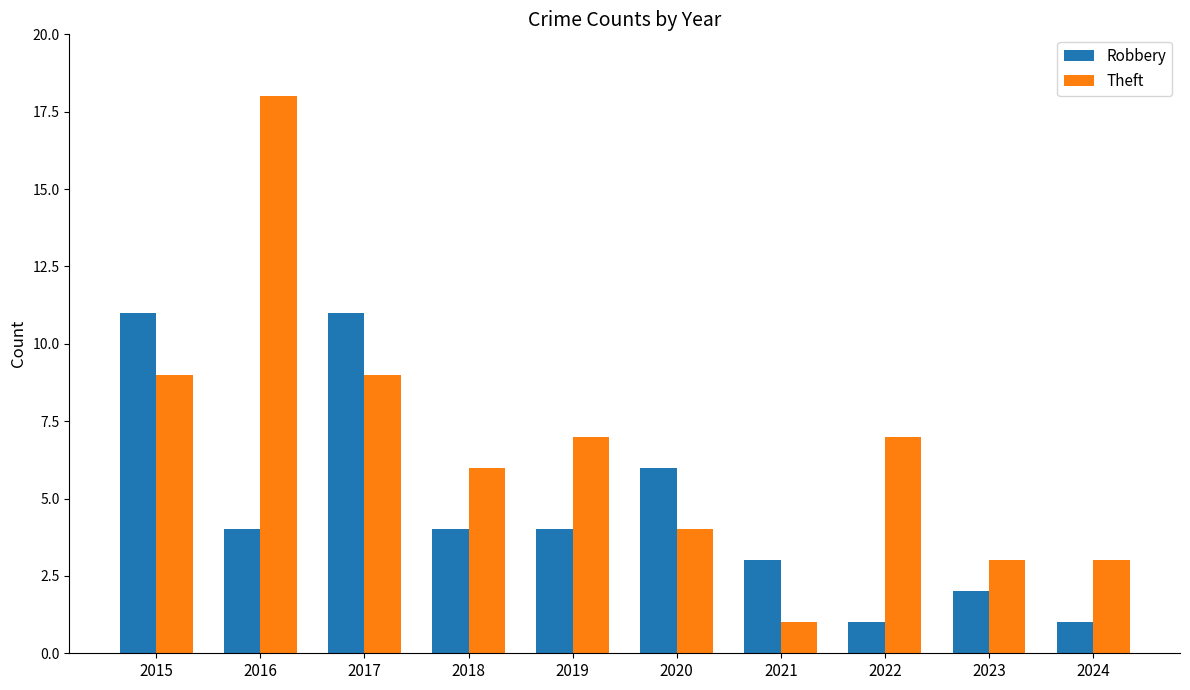

The Robbery series shows 6 at 2018. True or false?

False